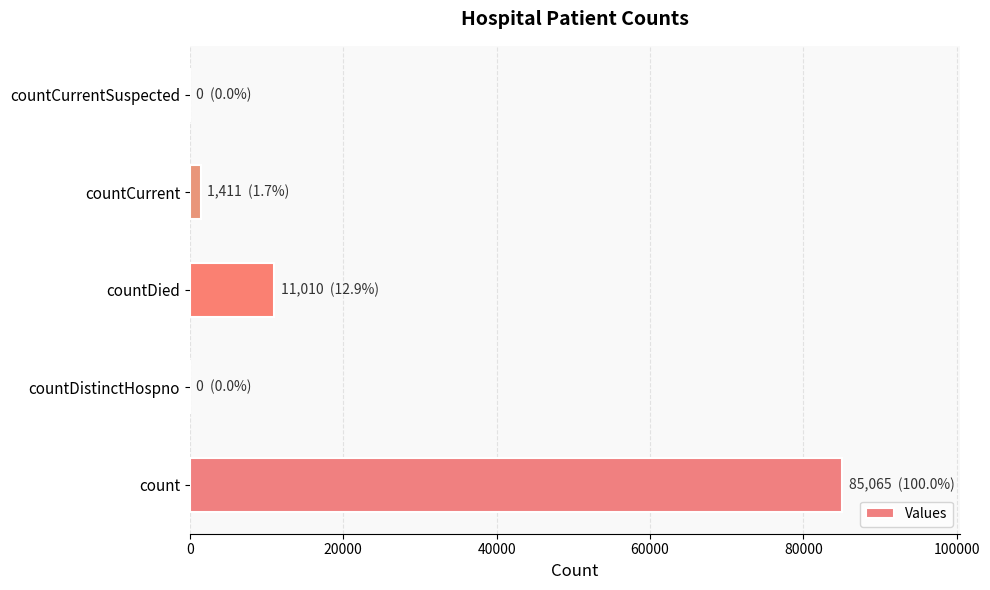

Where is the data nearest to the value 42532?

countDied